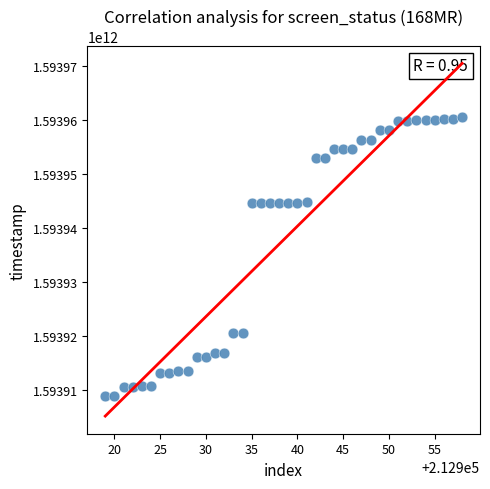

What is the range of X values (max minus min)?

39